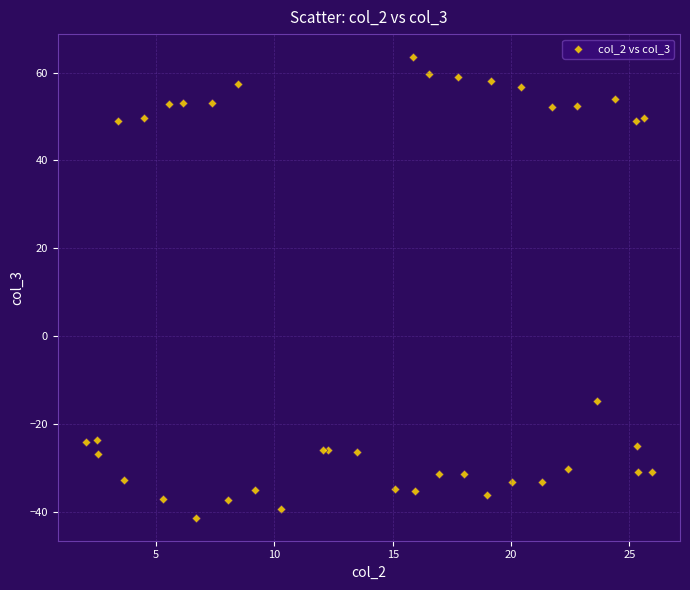

What Y value in the scatter plot is closest to 11?

-14.9